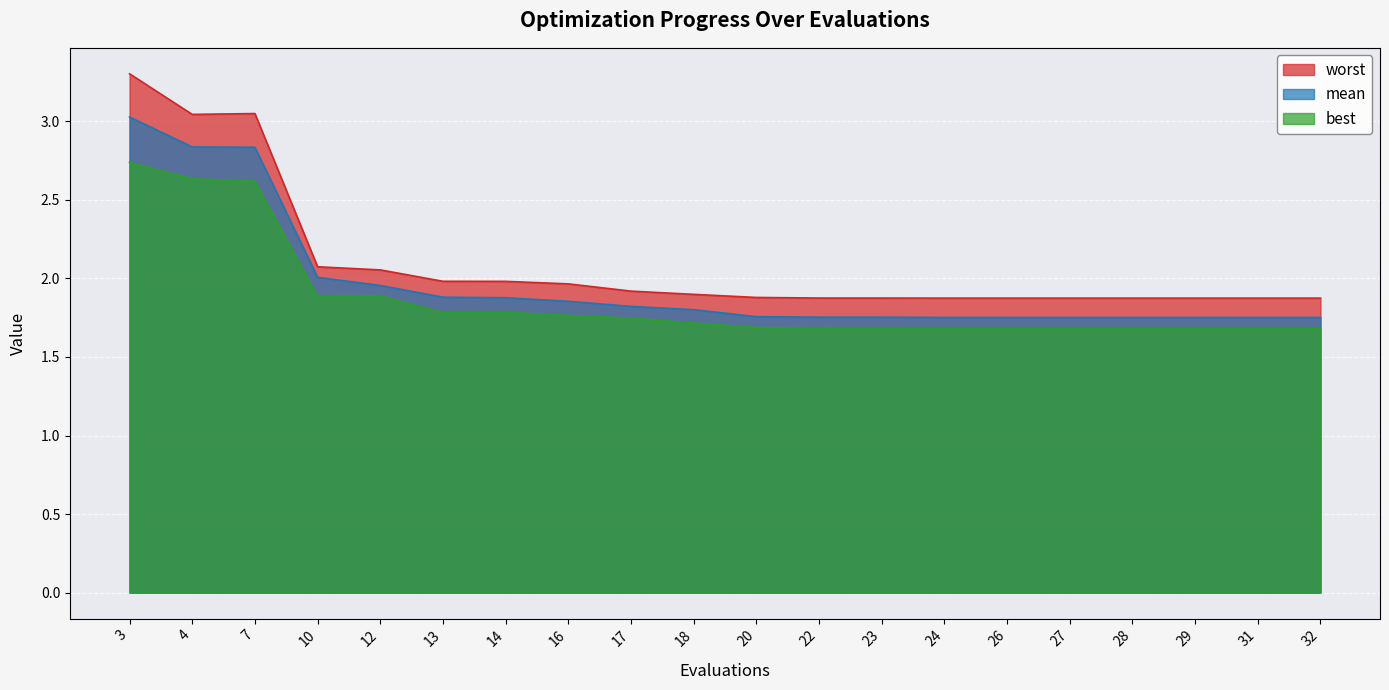

Reading left to right, list all the values displayed in this chart.

mean: 3.0	2.8	2.8	2.0	2.0	1.9	1.9	1.9	1.8	1.8	1.8	1.8	1.8	1.8	1.8	1.8	1.8	1.8	1.8	1.8
best: 2.7	2.6	2.6	1.9	1.9	1.8	1.8	1.8	1.7	1.7	1.7	1.7	1.7	1.7	1.7	1.7	1.7	1.7	1.7	1.7
worst: 3.3	3.0	3.0	2.1	2.1	2.0	2.0	2.0	1.9	1.9	1.9	1.9	1.9	1.9	1.9	1.9	1.9	1.9	1.9	1.9